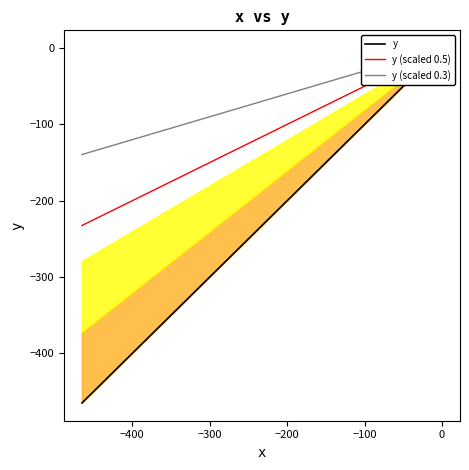

True or false: y (scaled 0.5) and y intersect in this chart.

False